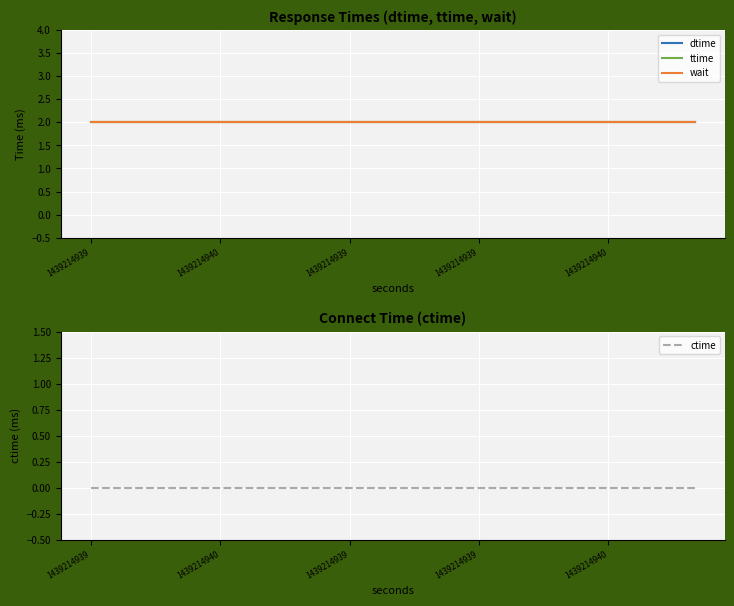

How many lines are shown in the chart?

4